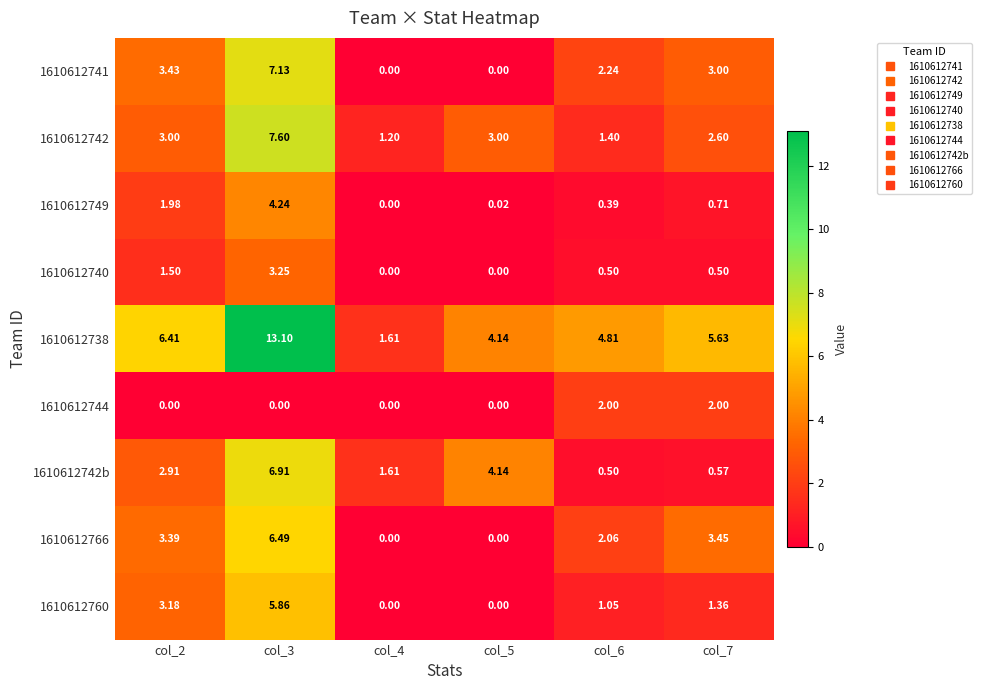

Is the value of 1610612742b at col_7 greater than the value of 1610612741 at col_4?

Yes